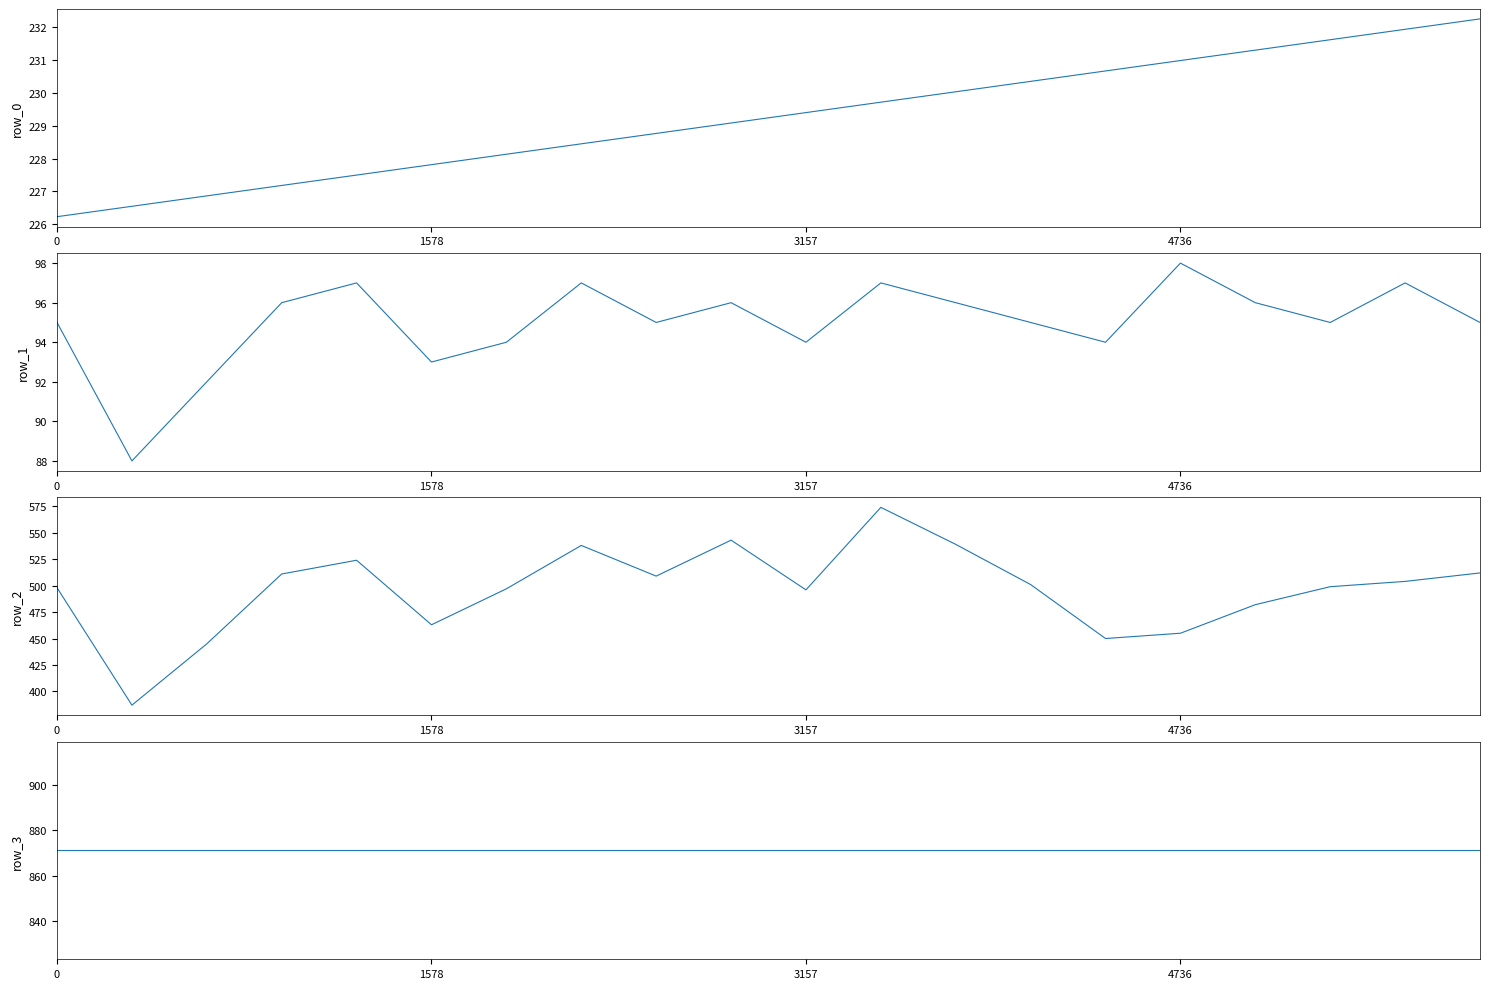

True or false: row_1 and row_2 cross at least once.

False